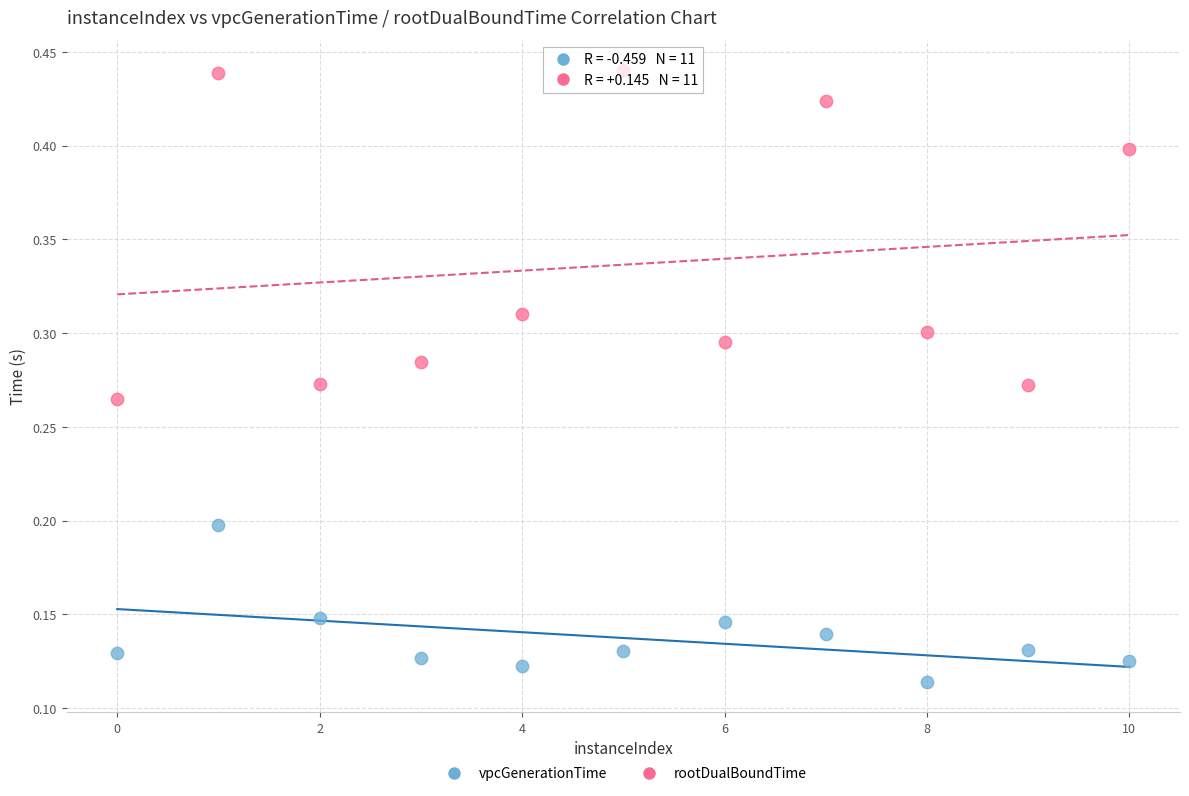

What are all the series names shown in the legend?

vpcGenerationTime, rootDualBoundTime